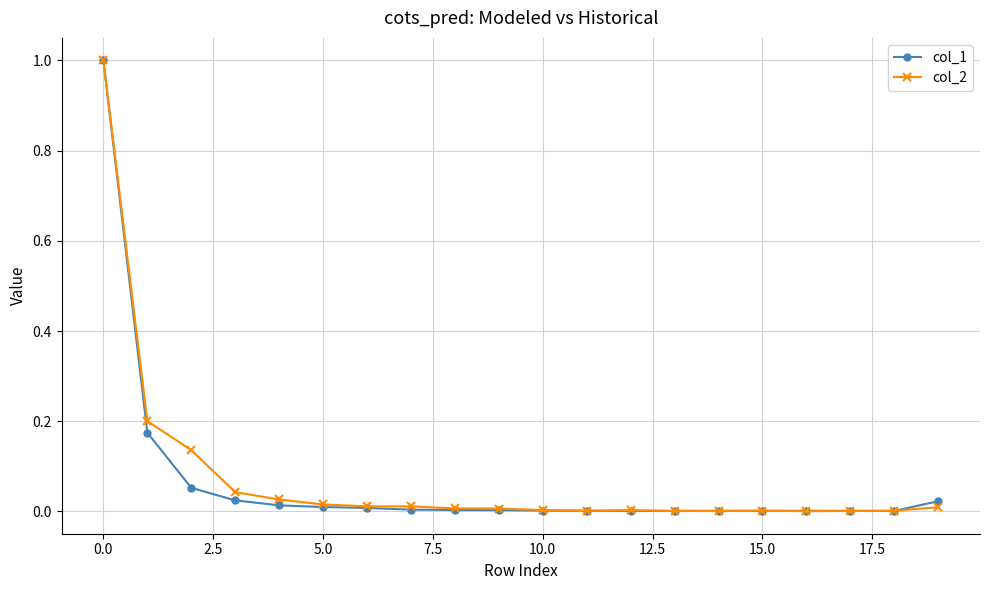

Which series has the widest spread of values?

col_2